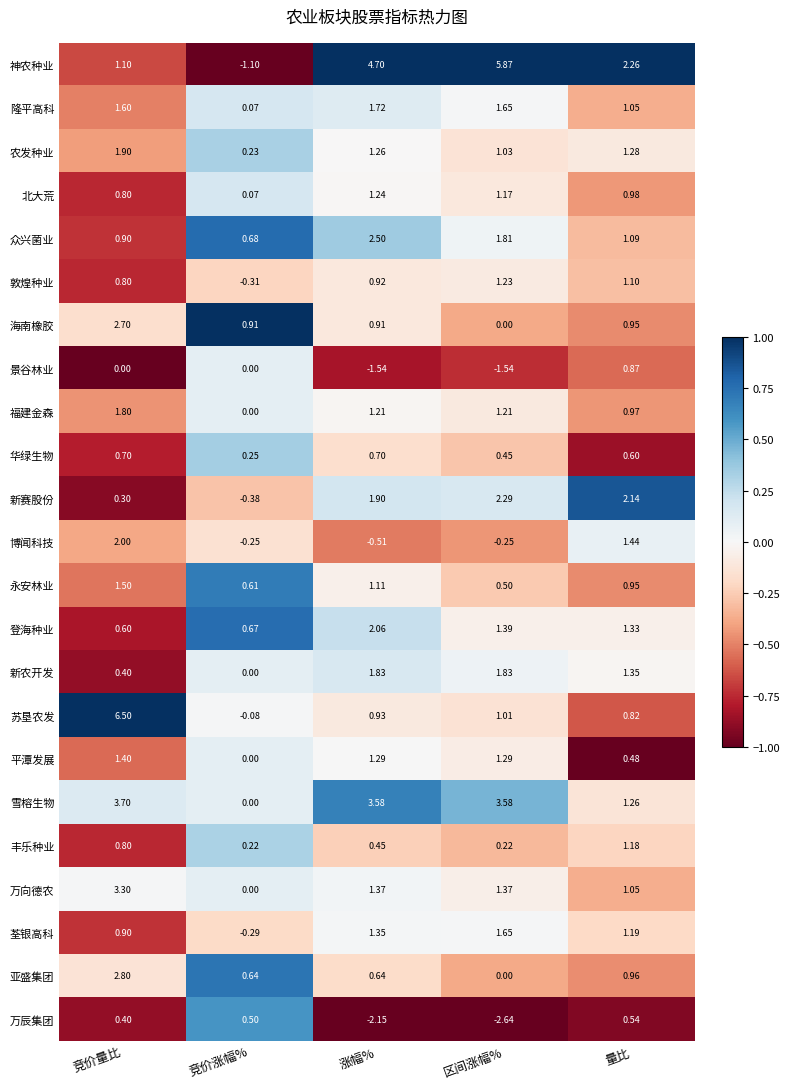

Which series has the widest spread of values?

神农种业